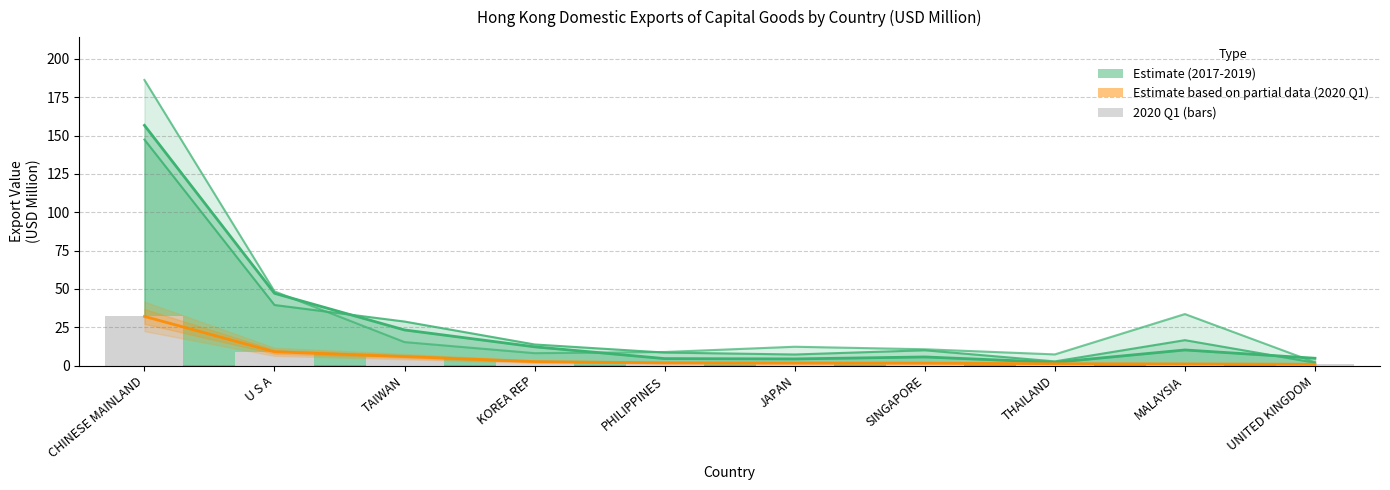

The value of 202003 (partial) at MALAYSIA is 1.1. True or false?

True